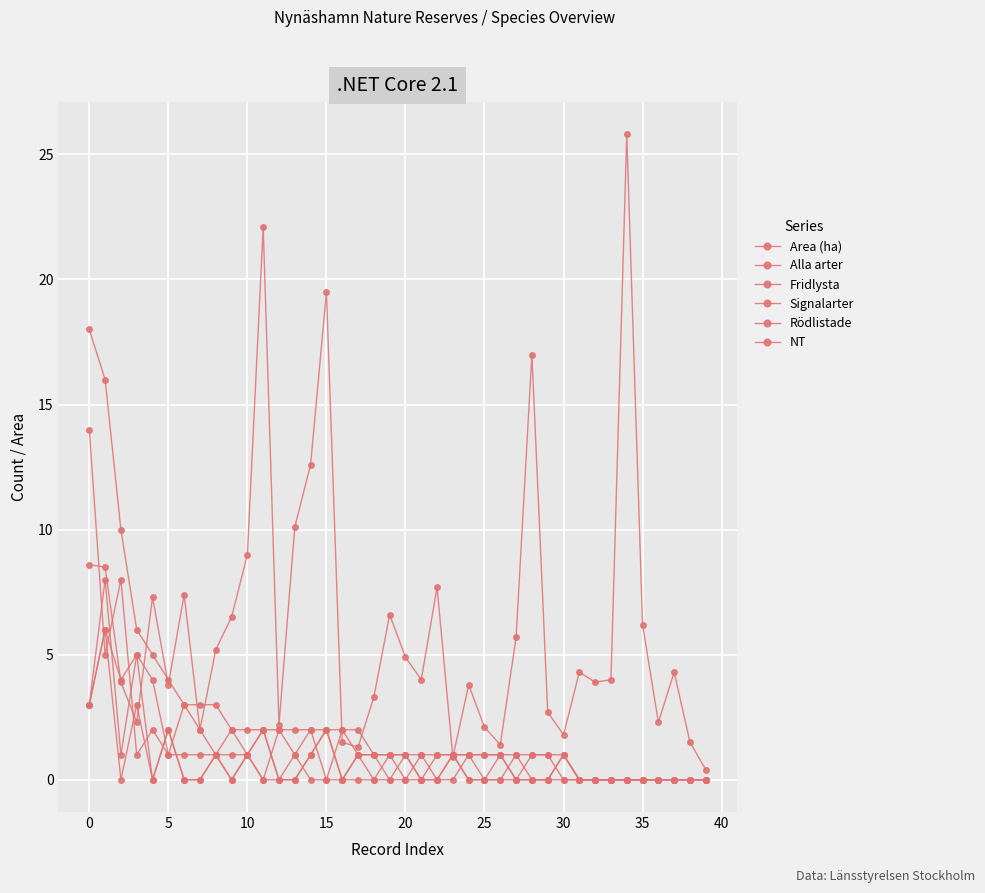

How many interior local valleys does the Area (ha) series have?

11